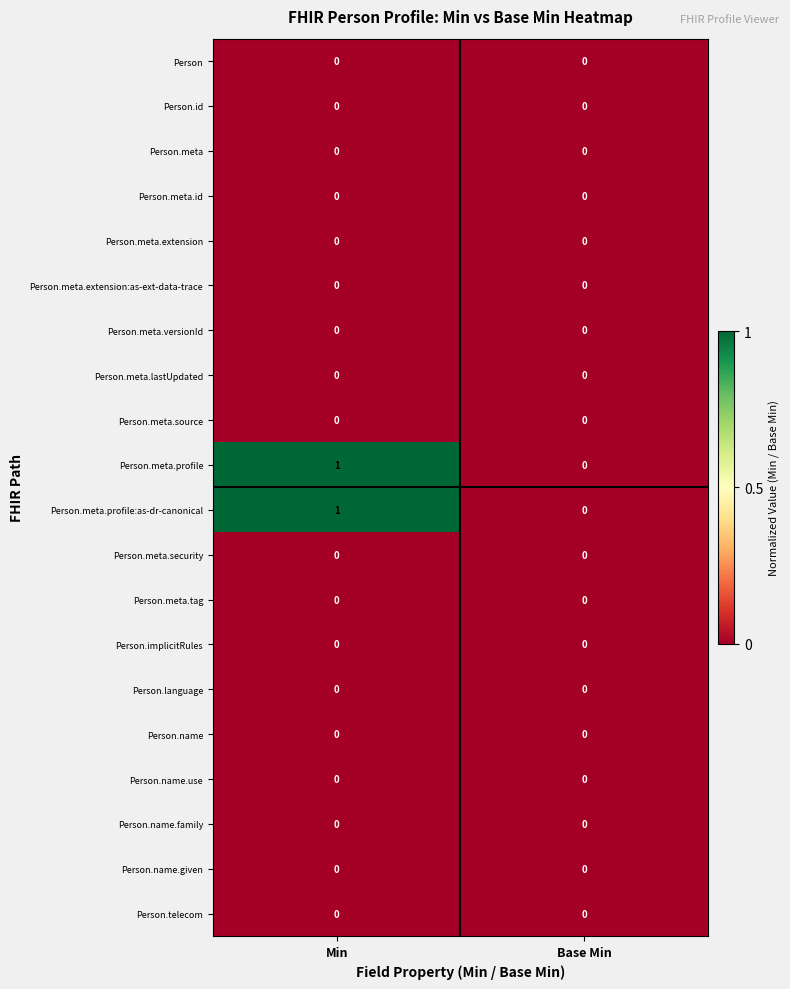

At which category does the chart reach its peak across all series?

Min